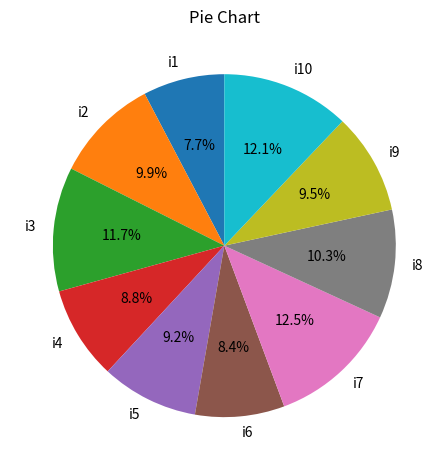

Does i8 account for over 50% of the chart?

No